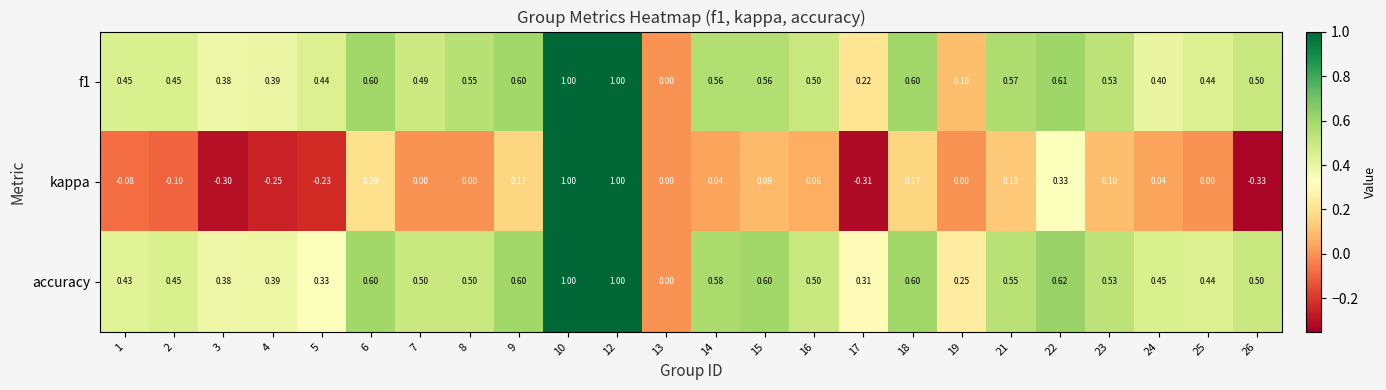

Which series has the largest range (max minus min)?

kappa